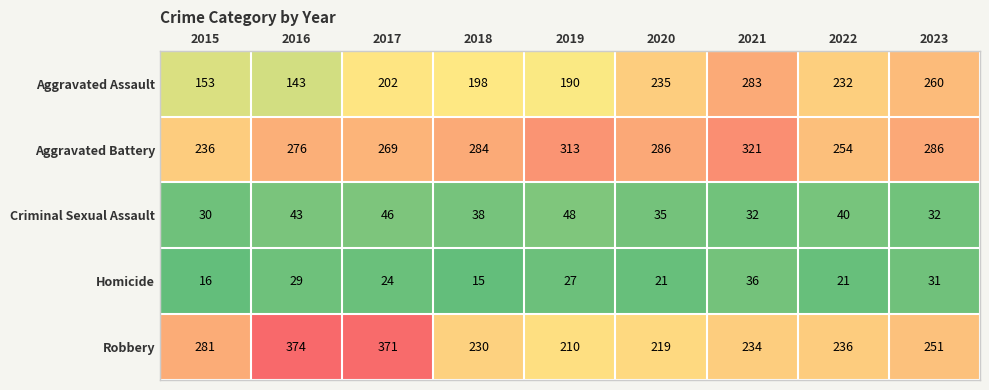

What is the average value of the Aggravated Battery series?

281